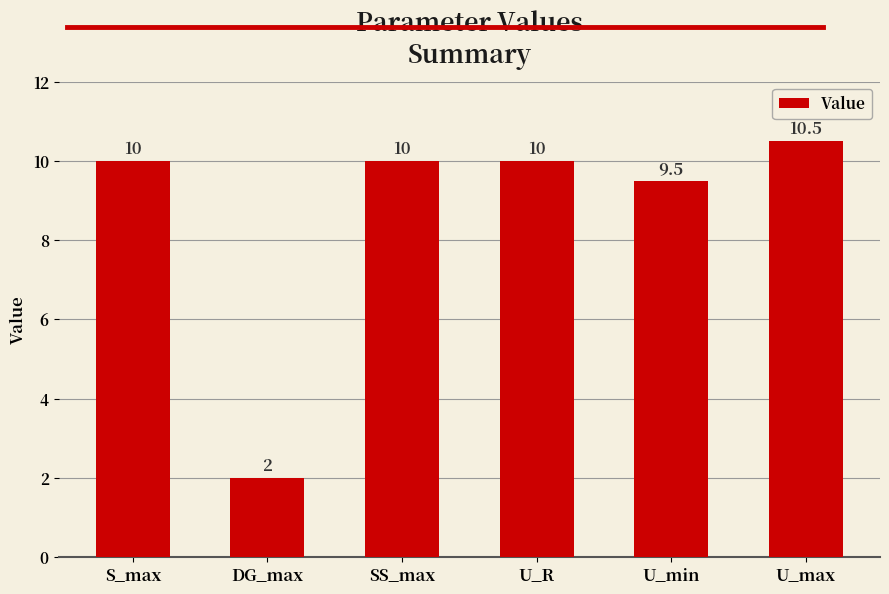

Read the value at U_min.

9.5